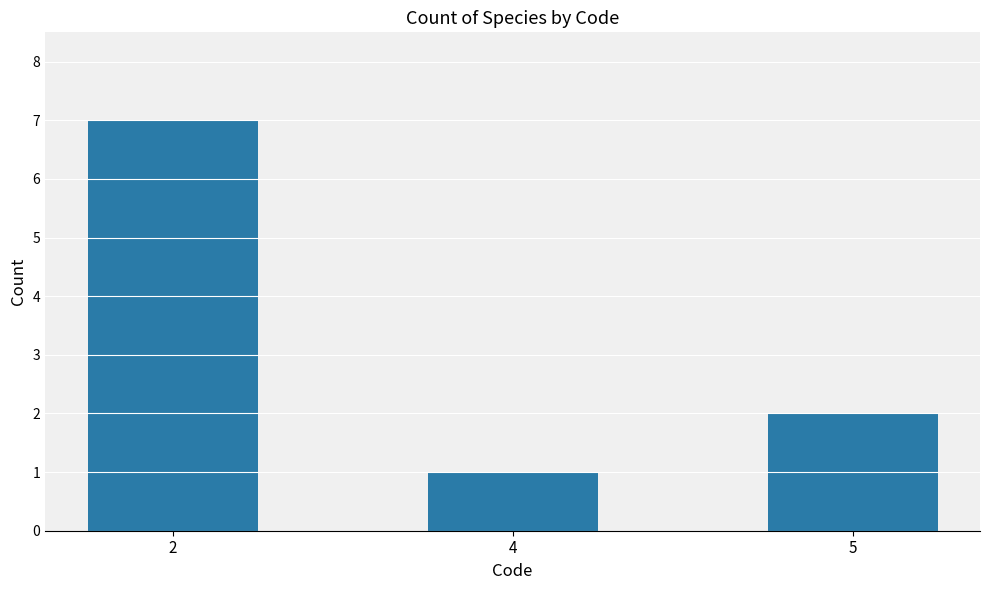

Reading left to right, extract all data points from this chart.

7	1	2